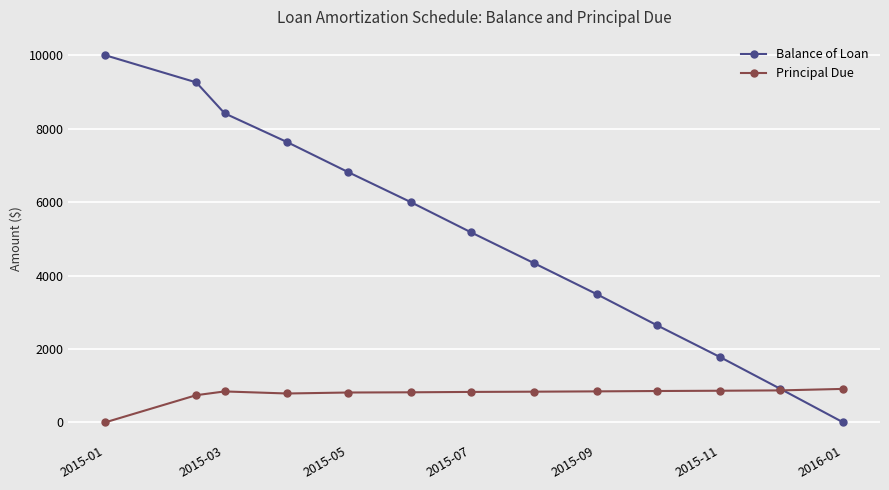

Which series has the largest range (max minus min)?

Balance of Loan